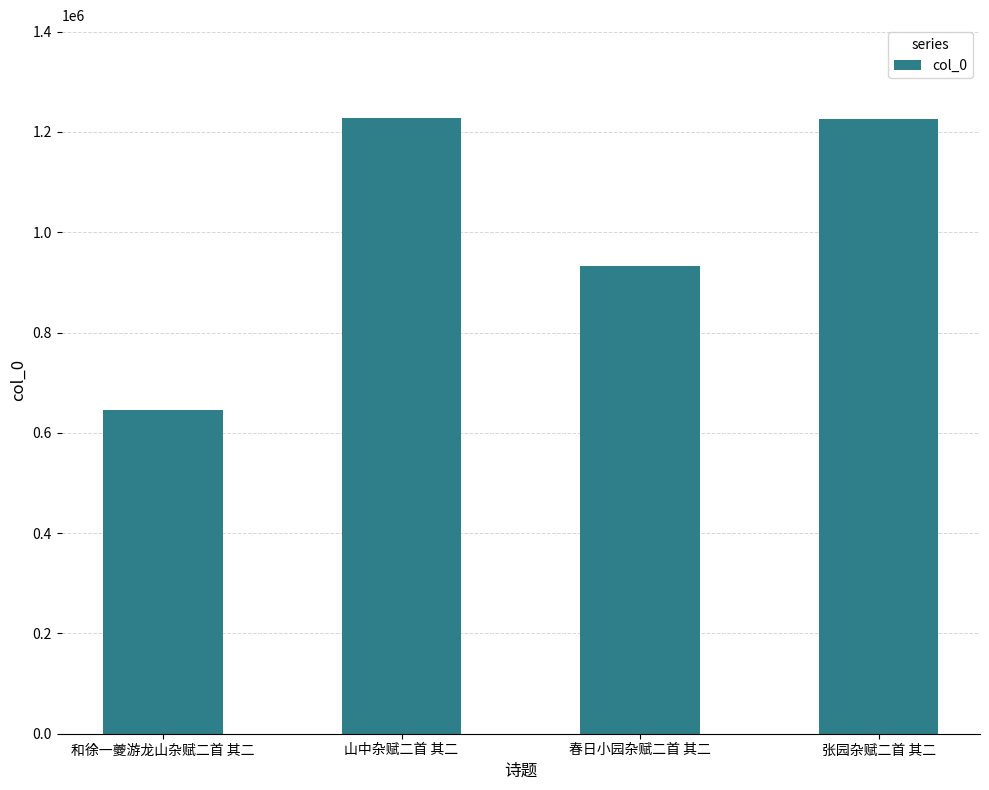

What is the difference between the values at 张园杂赋二首 其二 and 和徐一夔游龙山杂赋二首 其二?

580125